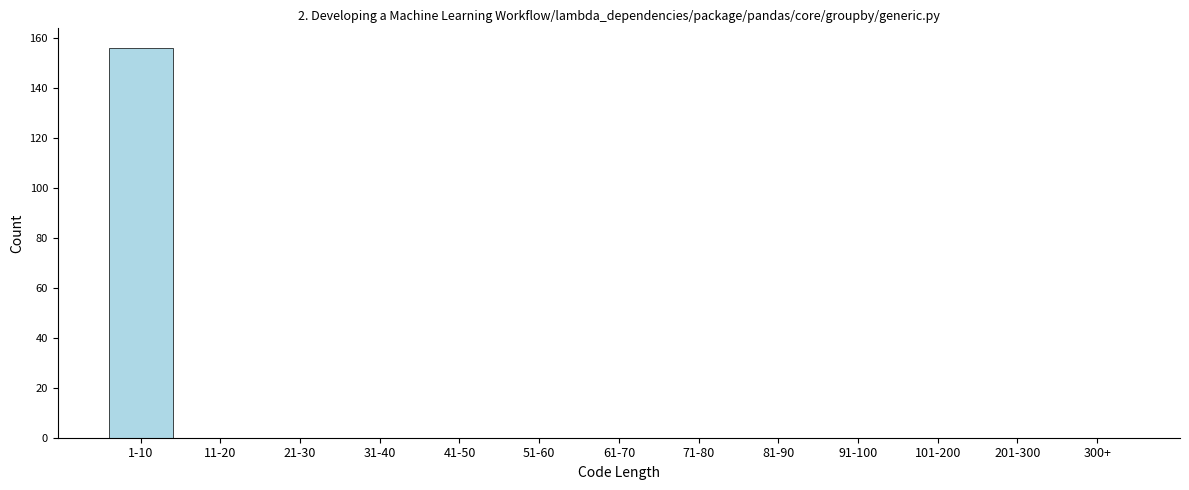

Reading left to right, list all the values displayed in this chart.

1-10=156	11-20=0	21-30=0	31-40=0	41-50=0	51-60=0	61-70=0	71-80=0	81-90=0	91-100=0	101-200=0	201-300=0	300+=0